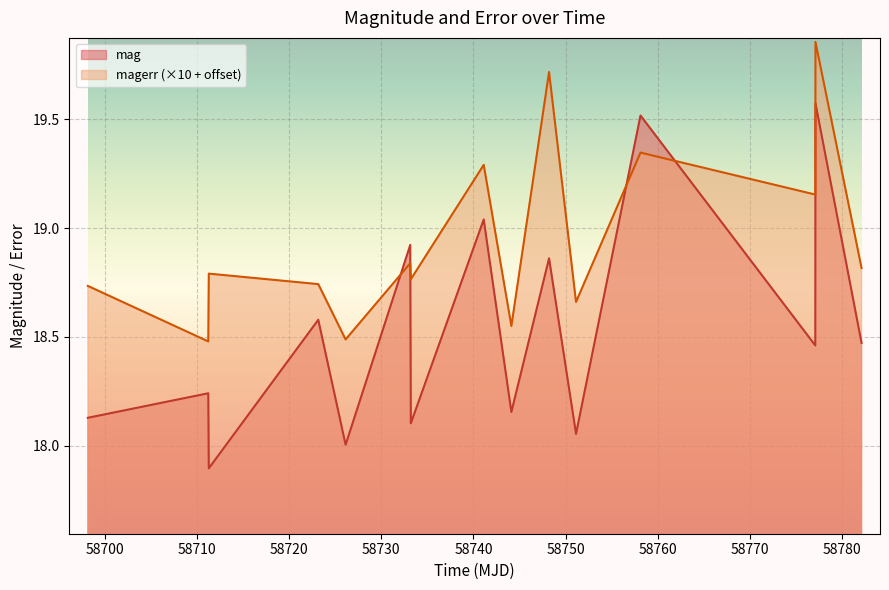

How many values in the mag series exceed 18?

14